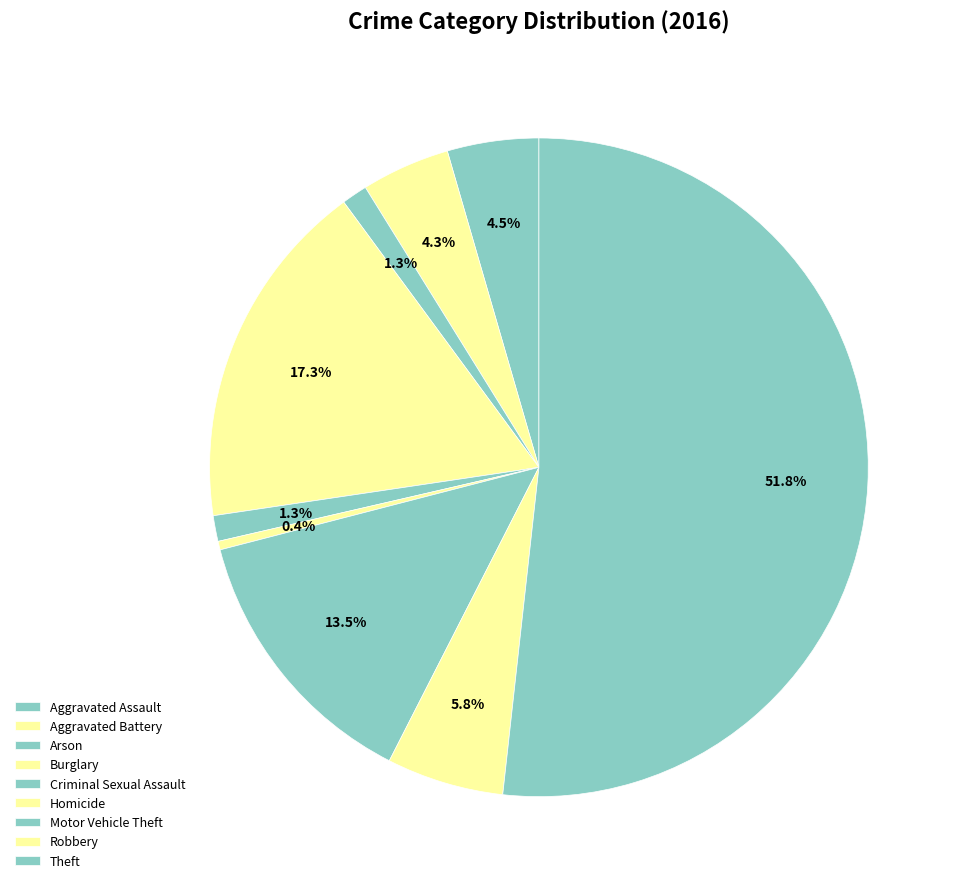

How much of the chart is everything except Aggravated Battery?

95.7%